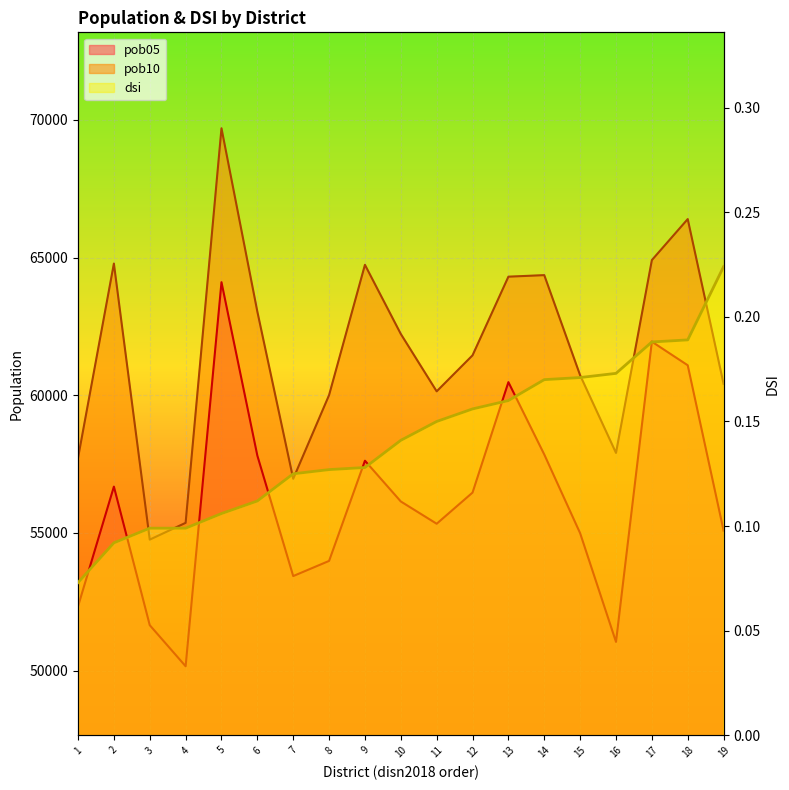

The pob05 series shows 56143.0 at 10. True or false?

True